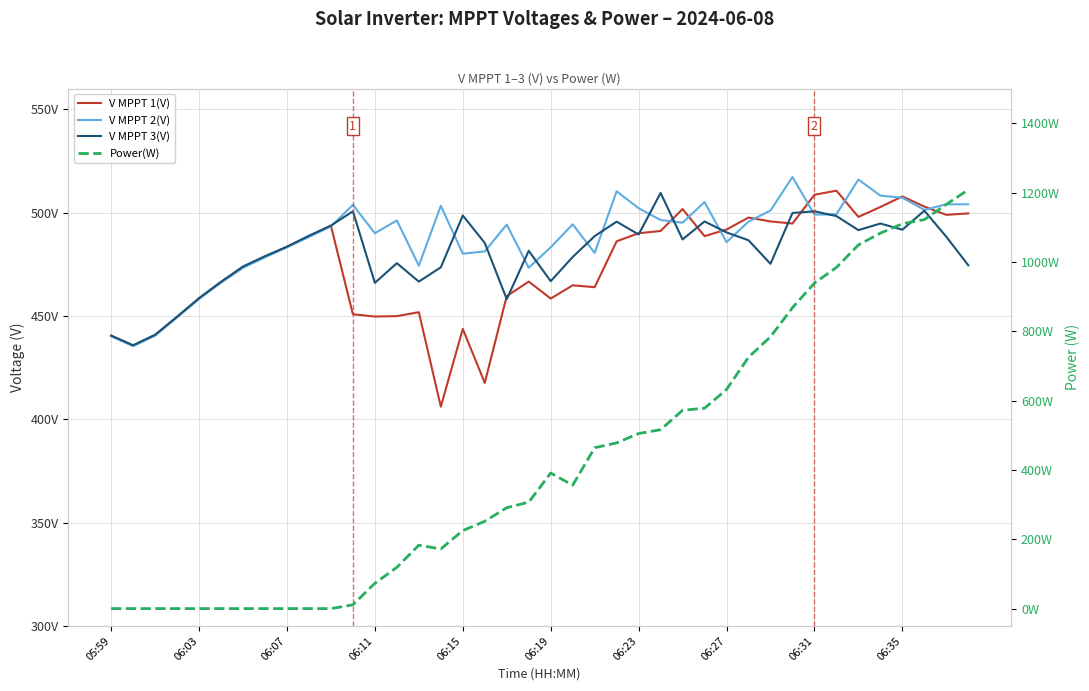

Is it true that Power(W) equals 0.0 at 10?

True